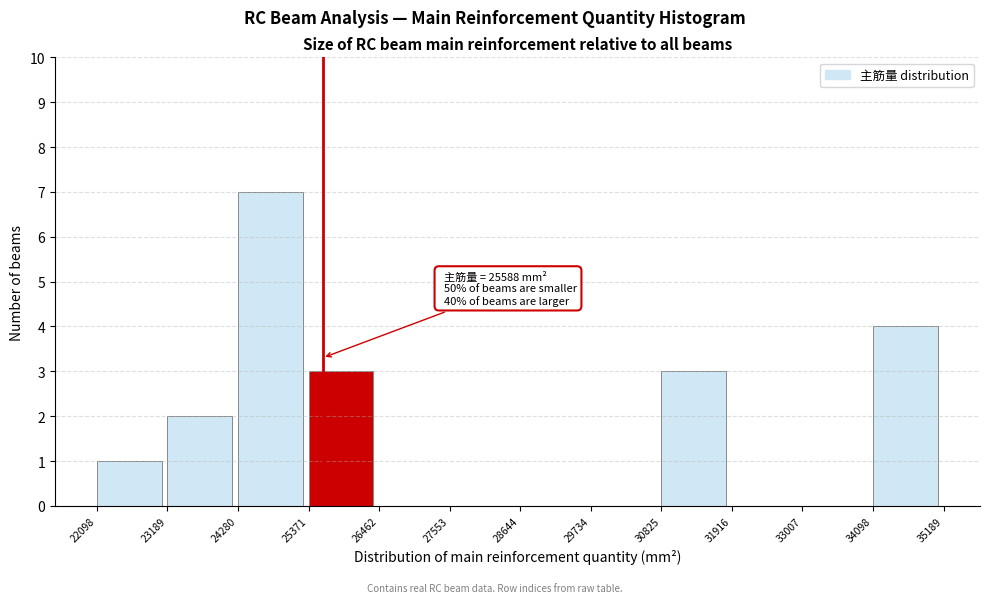

Which range on the x-axis has the tallest bar?

24280 to 25371